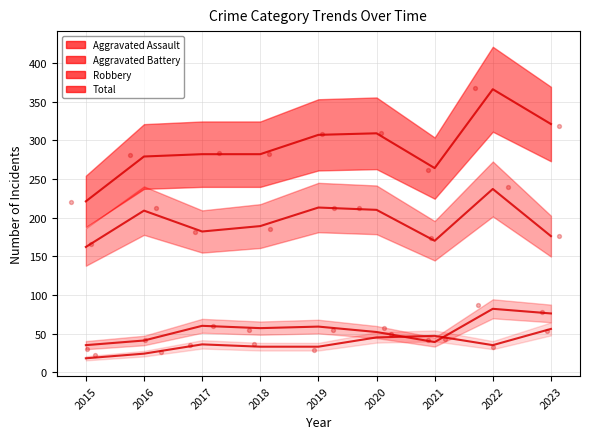

Which series reaches the minimum Y coordinate?

Aggravated Assault